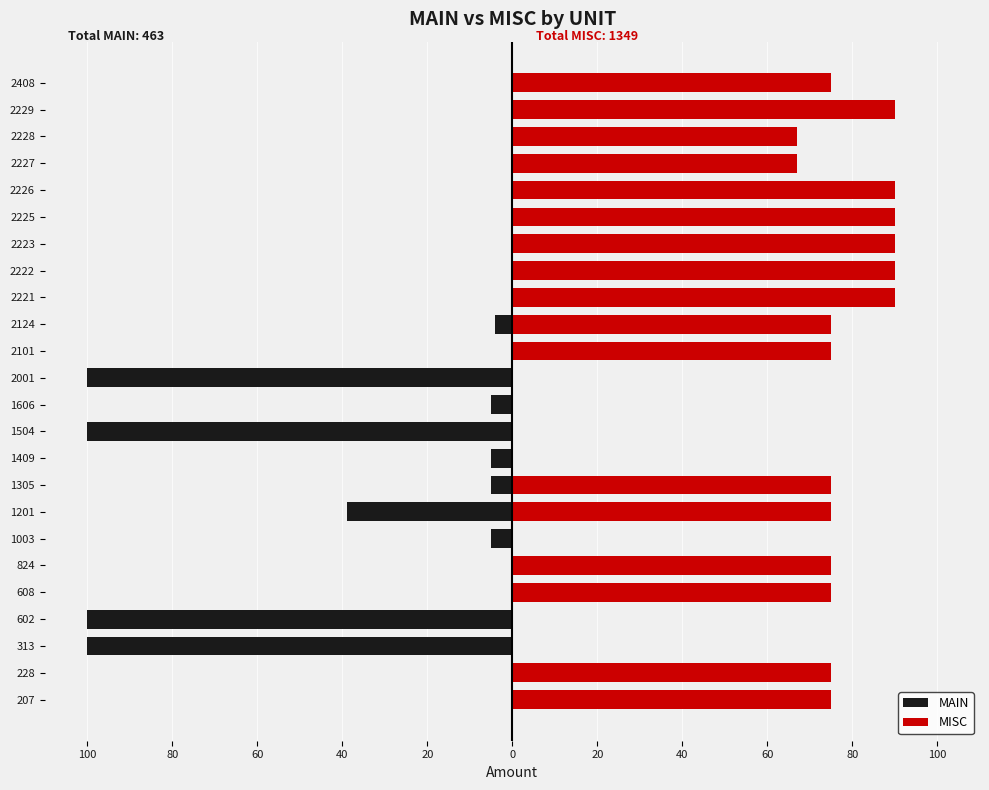

What are all the series names shown in the legend?

MAIN, MISC